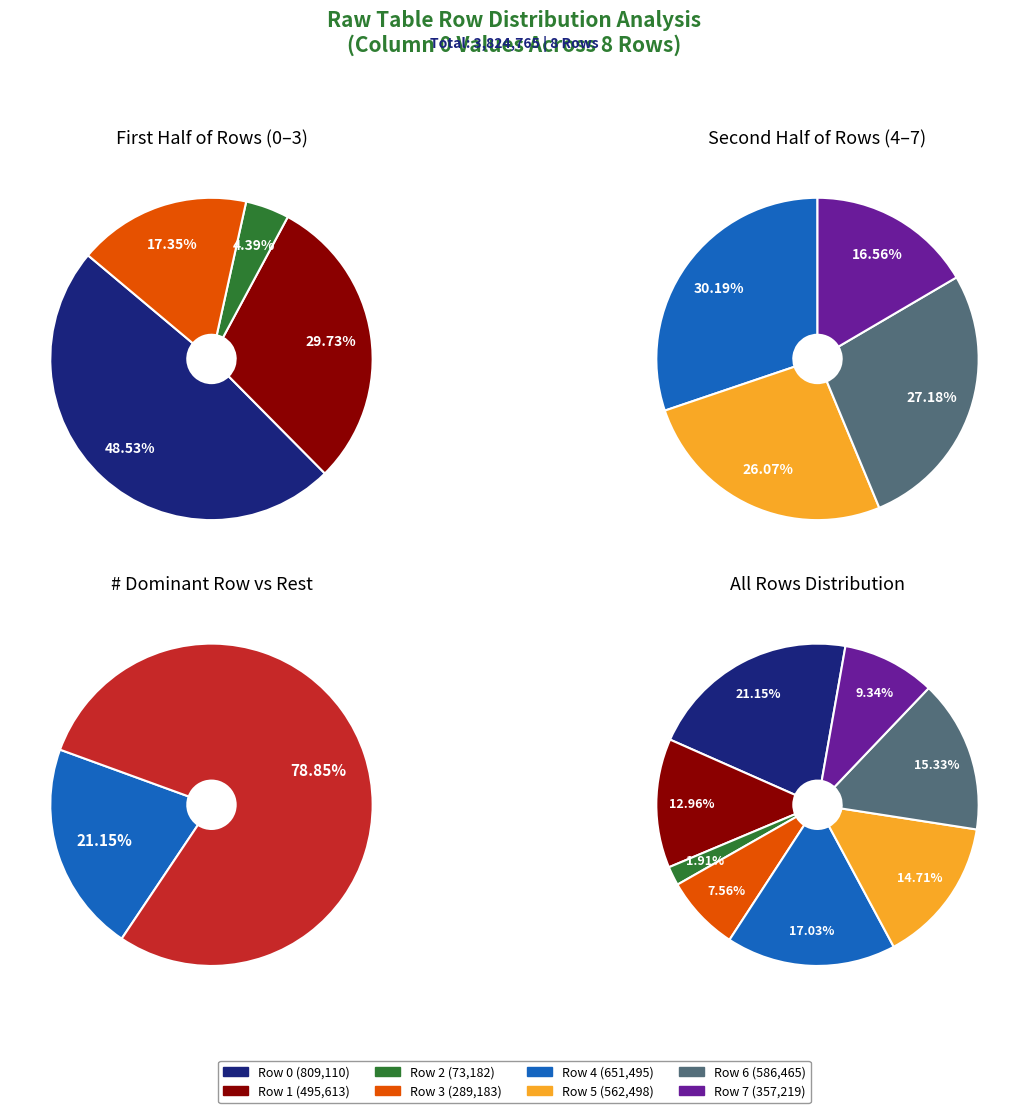

To the nearest percent, what percentage of the pie is Row 1?

13%